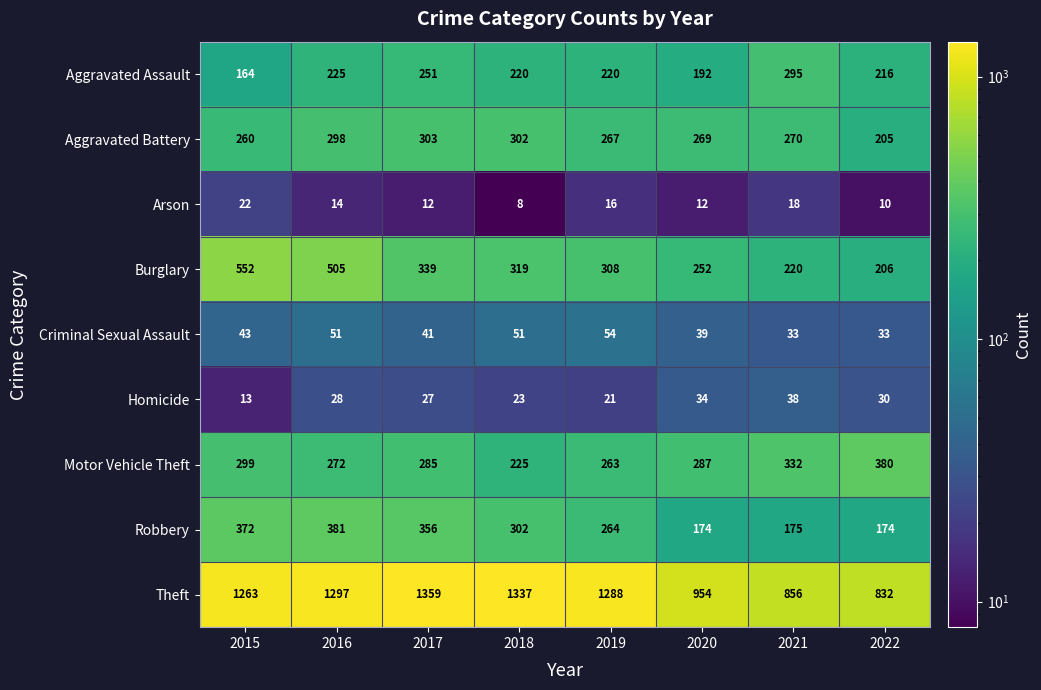

What is the sum of the Criminal Sexual Assault values at 2017 and 2019?

95